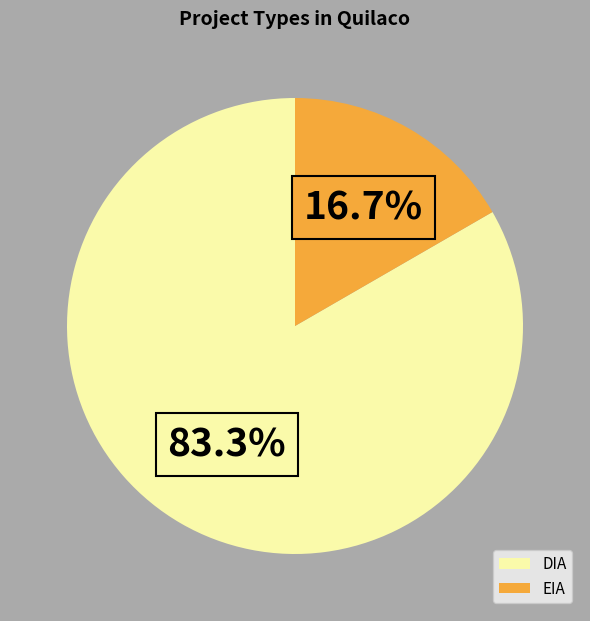

Count the number of slices in the pie.

2